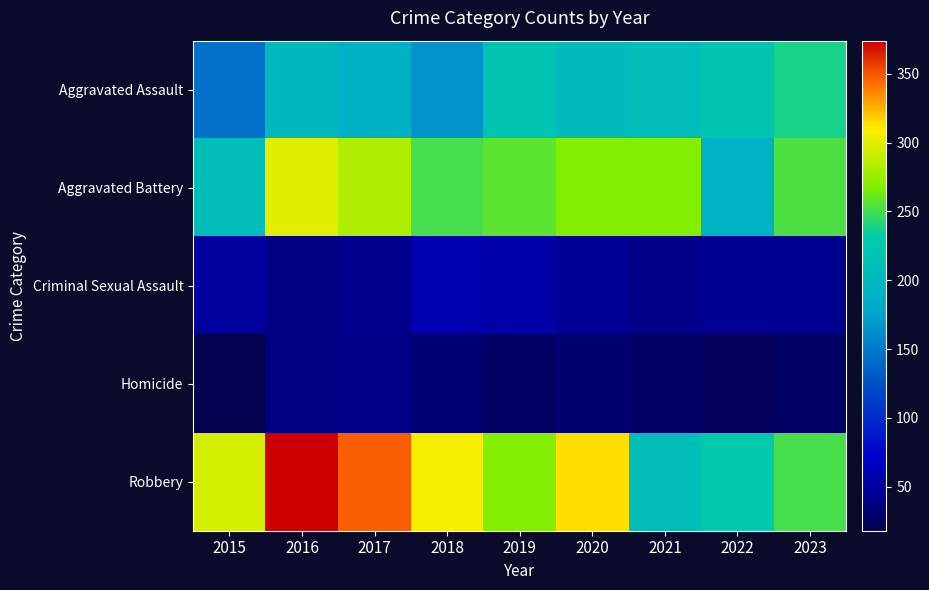

Between 2017 and 2020, which series saw the biggest shift?

Robbery